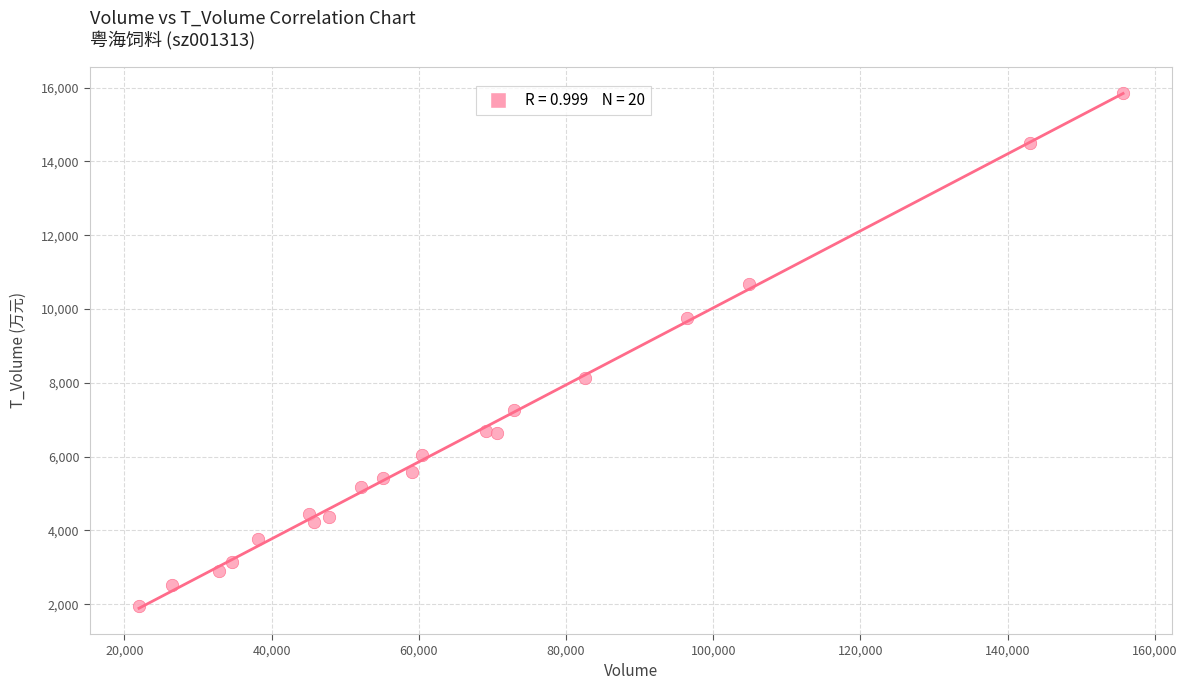

What is the range of Y values (max minus min)?

13906